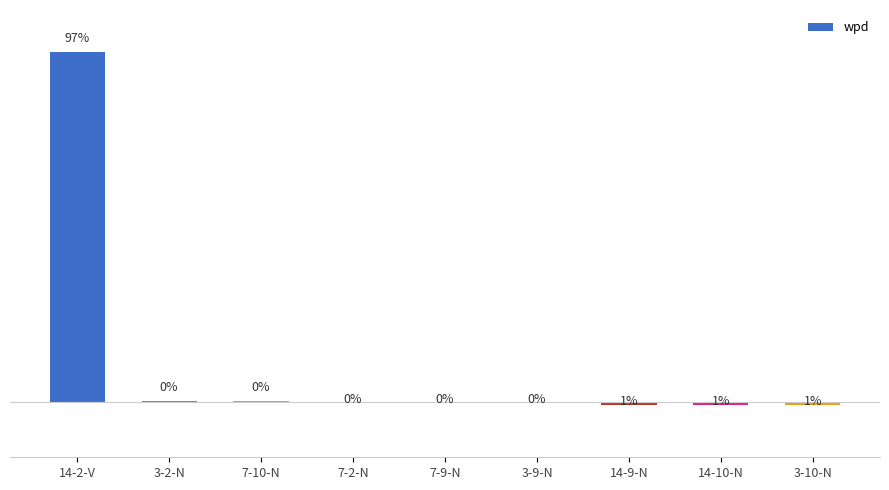

Where does the data first go above 0?

14-2-V